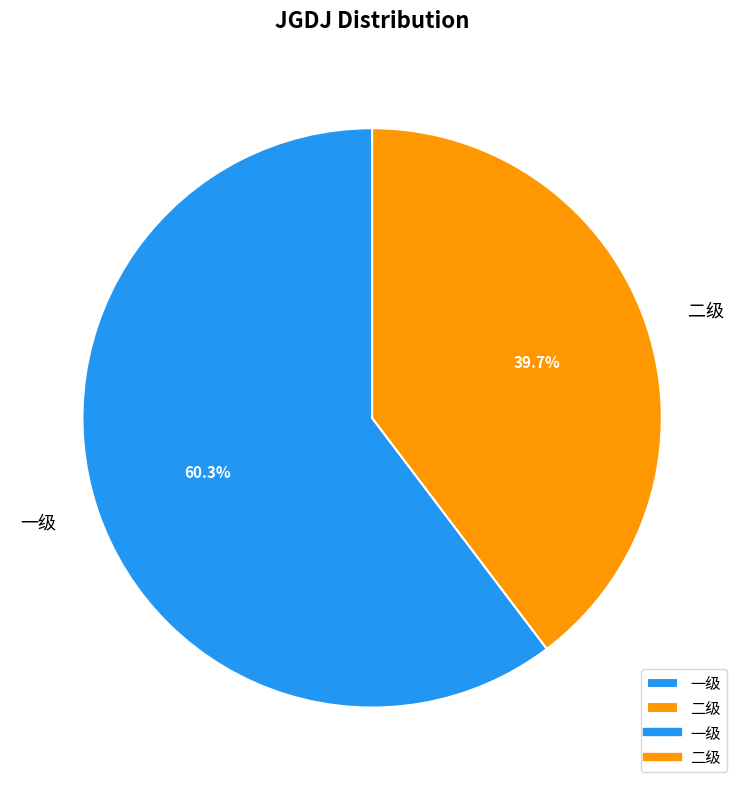

To the nearest percent, what is the difference between the largest and smallest slice percentages?

21%